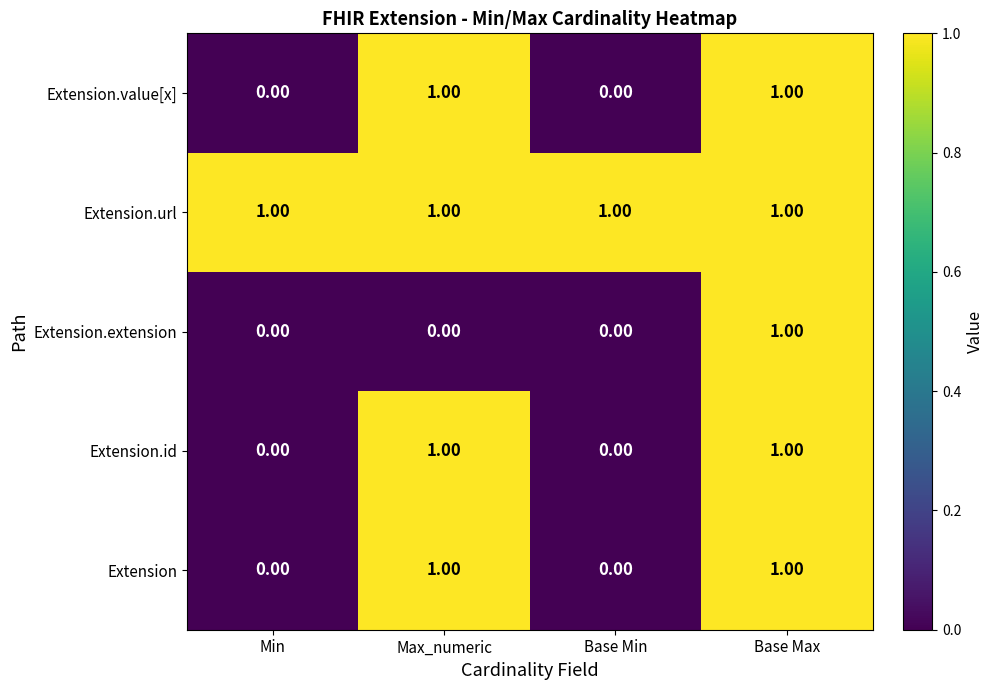

Which series has the largest total across all categories?

Extension.url